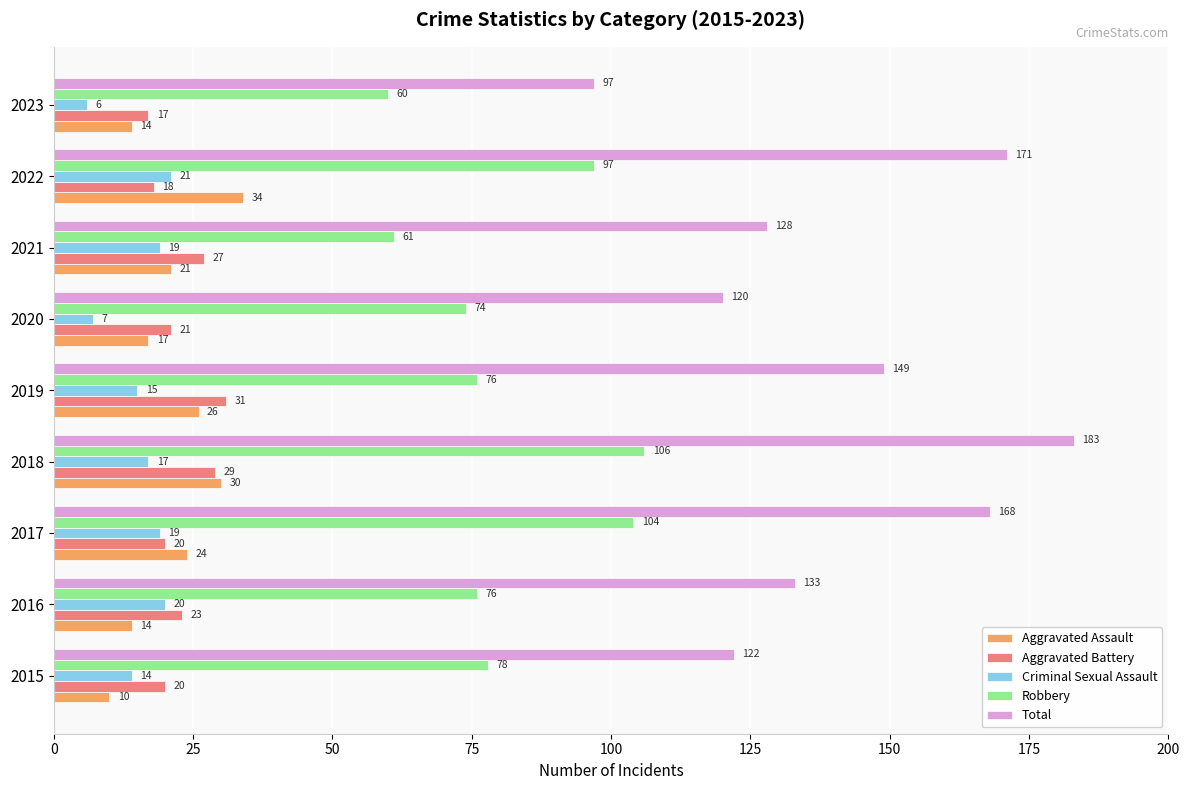

Which series has the widest spread of values?

Total